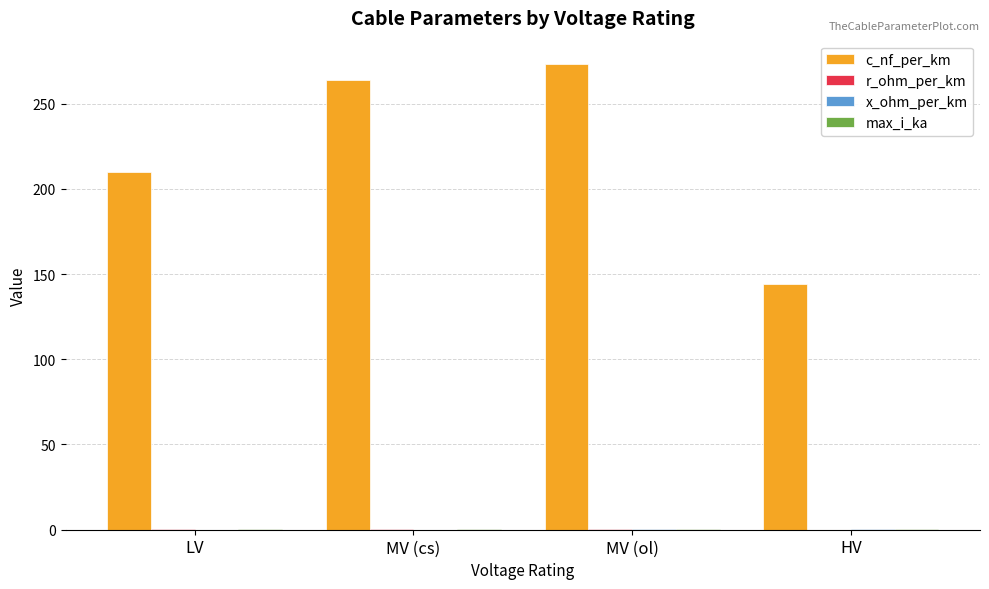

Between MV (ol) and HV, which series saw the biggest shift?

c_nf_per_km